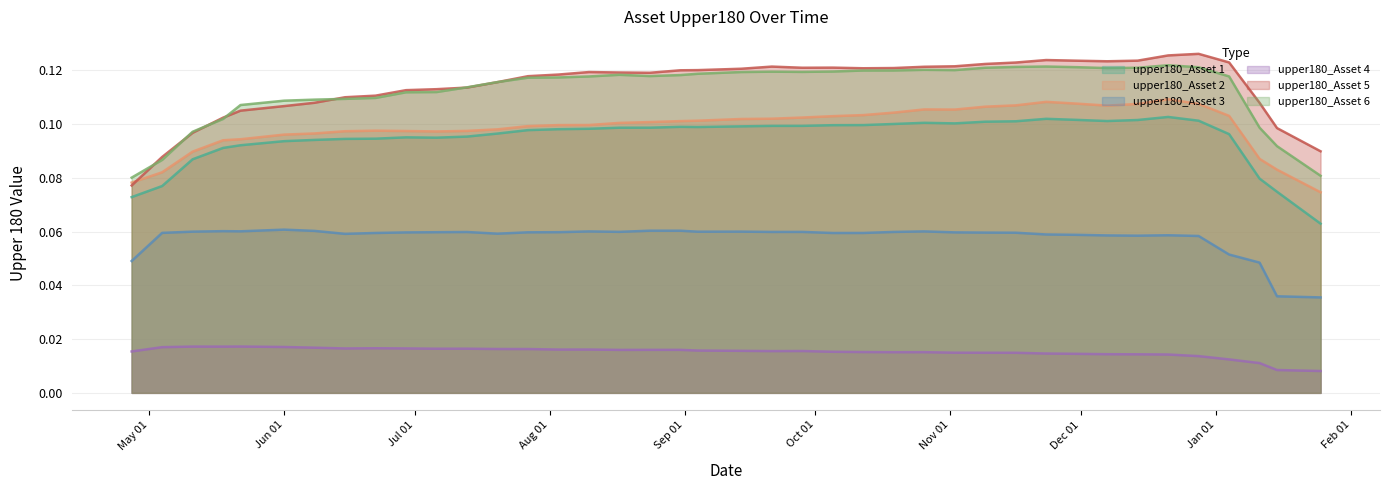

What is the label of the 40th point from the left?

2021-01-25